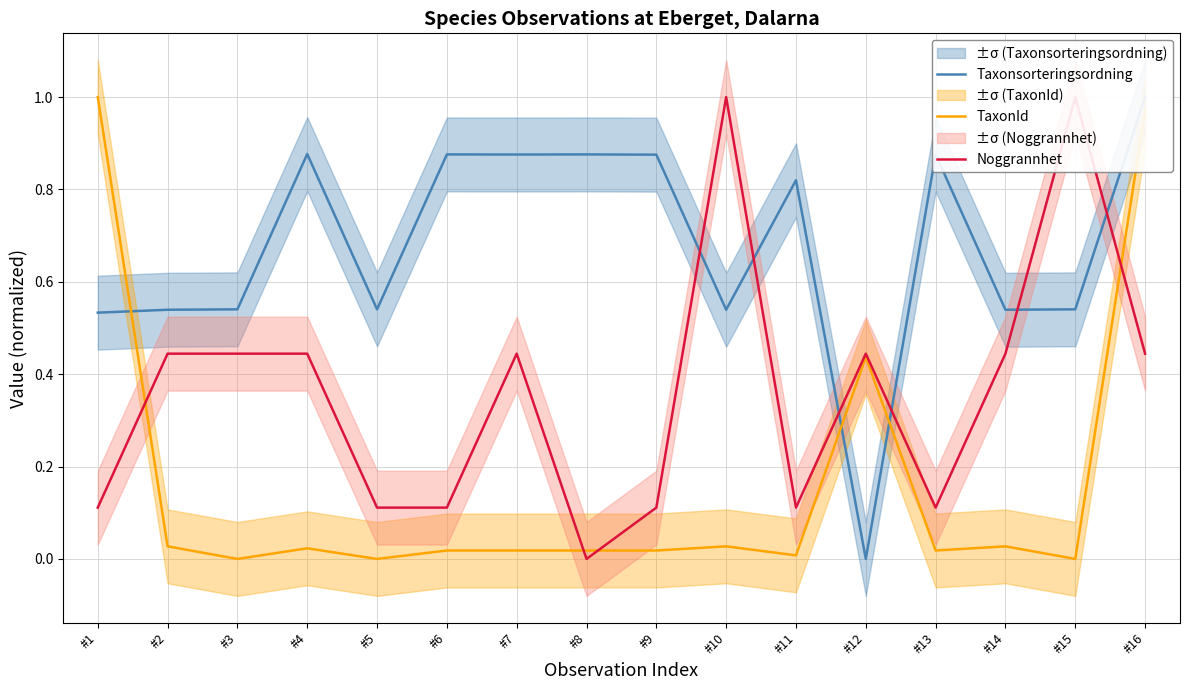

What is the sum of the Noggrannhet values at #11 and #2?

0.6